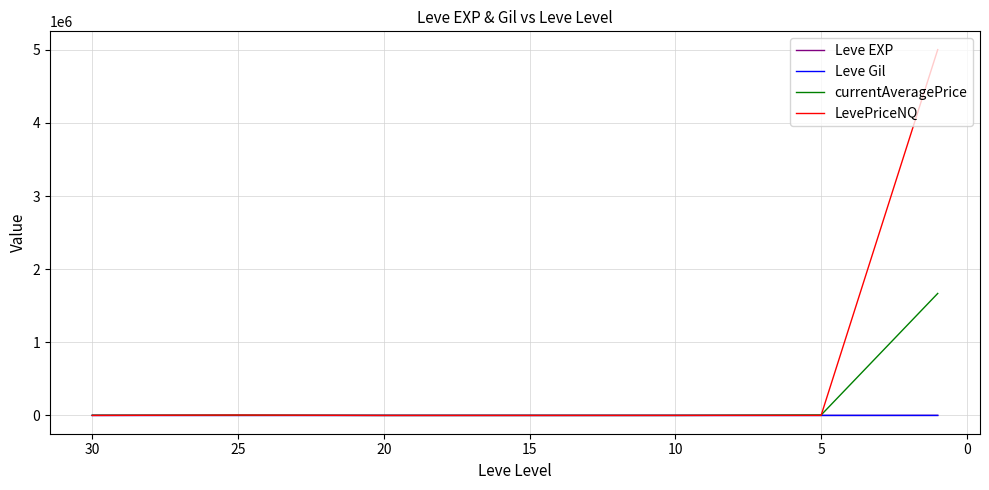

What is the average value of the Leve Gil series?

198.4